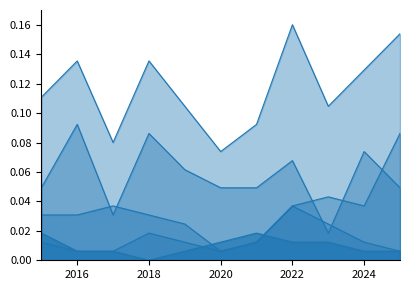

Between 2018 and 2024, which is larger?

2024